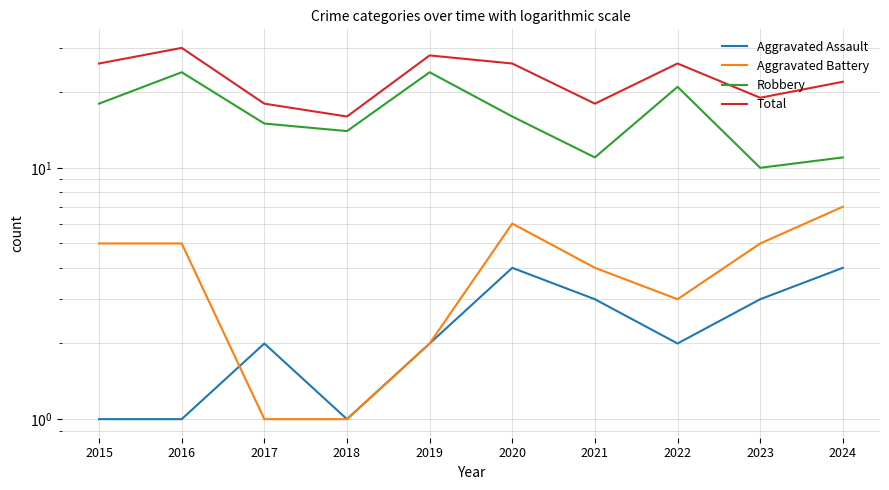

True or false: Robbery and Total cross at least once.

False